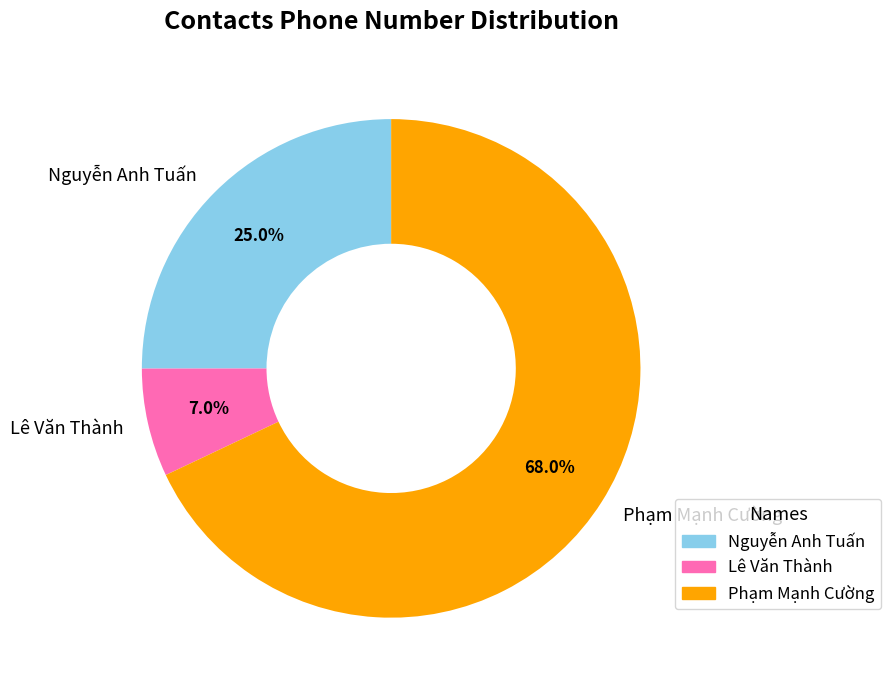

Rank the categories by value from lowest to highest.

Lê Văn Thành, Nguyễn Anh Tuấn, Phạm Mạnh Cường